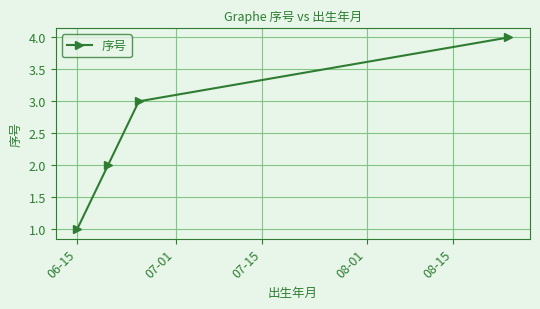

What is the difference between the maximum and minimum values?

3